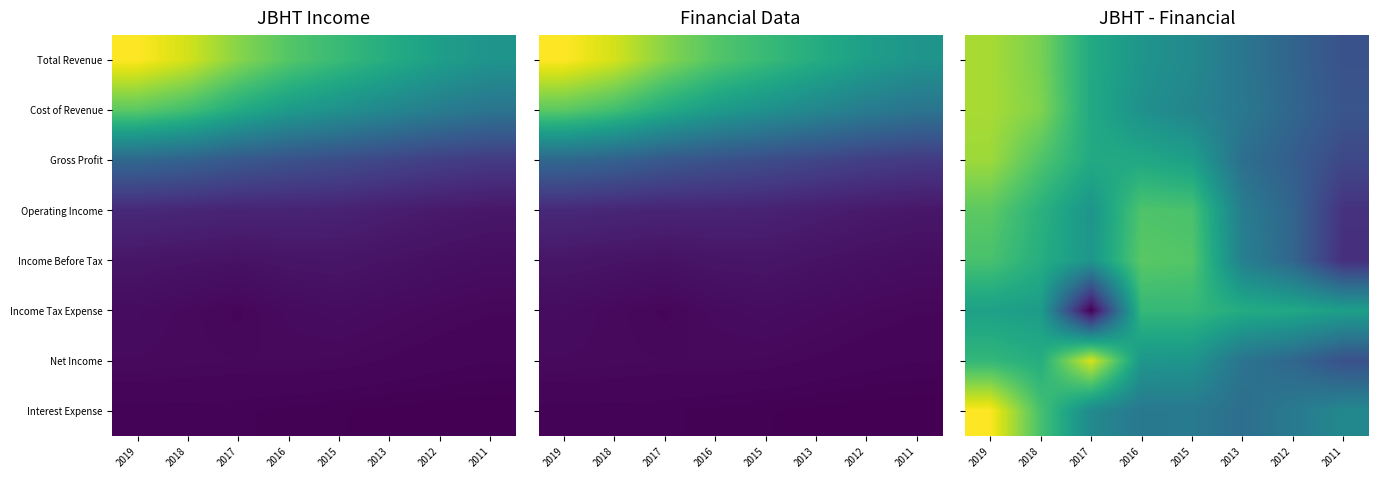

What is the difference between the maximum and second lowest values in the Cost of Revenue series?

2.6